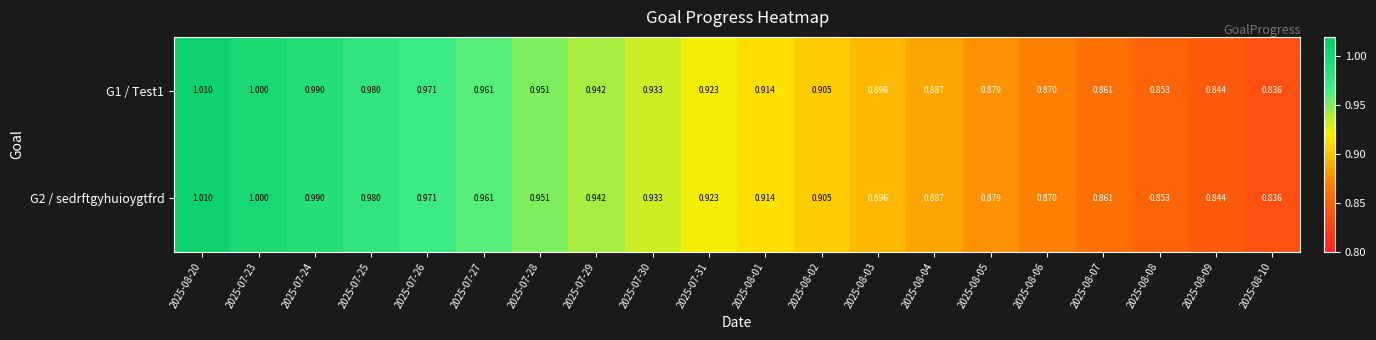

How many distinct data groups are displayed?

2